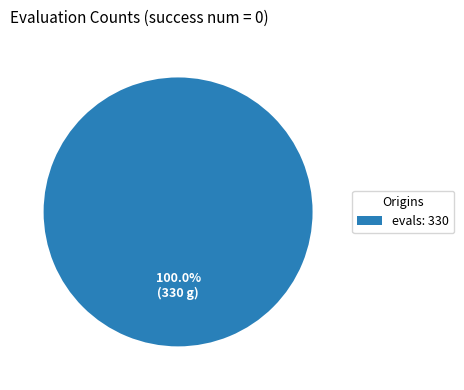

Does evals: 330 account for over 50% of the chart?

Yes